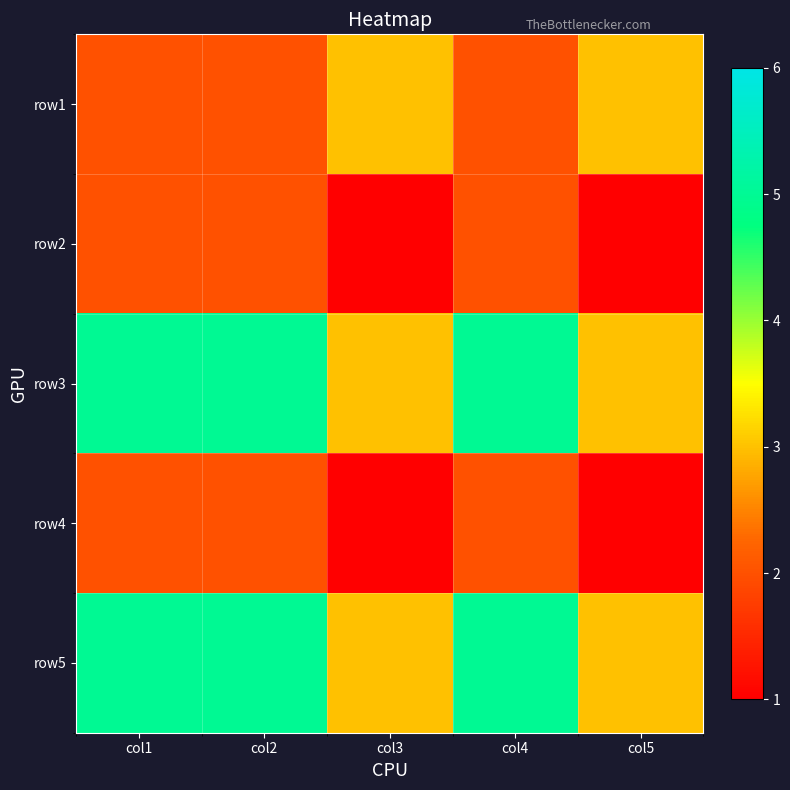

What is the minimum value shown in the chart?

1